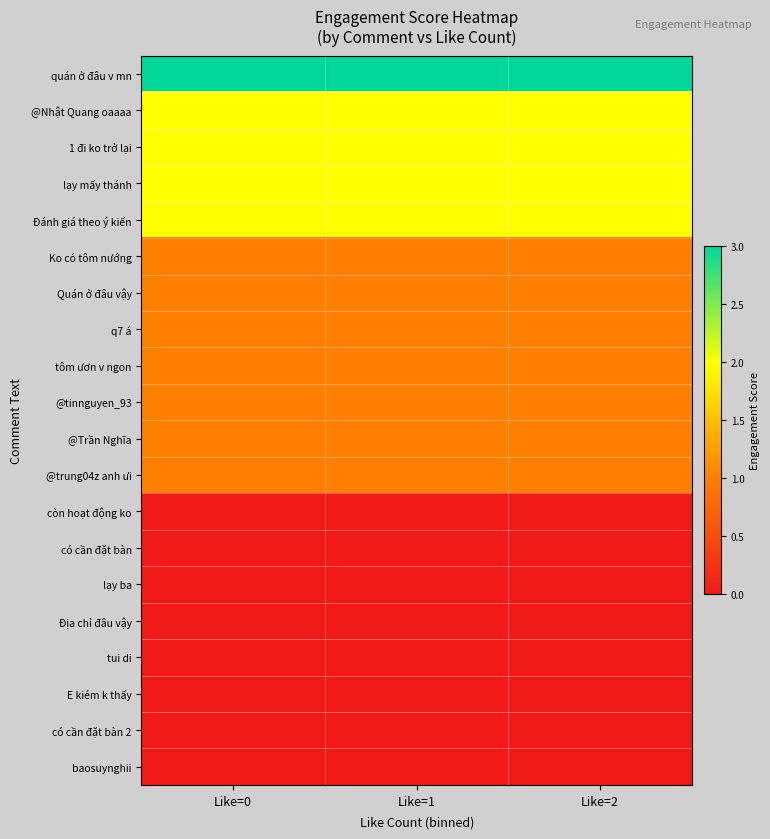

What is the spread (max minus min) of values at Like=2?

3